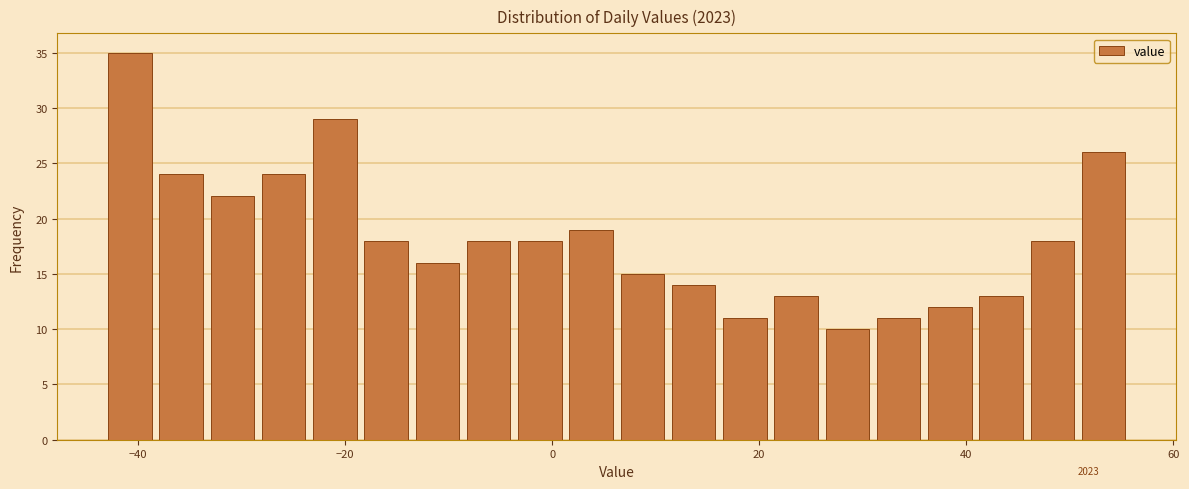

Read against the x-axis, roughly where is the centre of the tallest bar?

-40